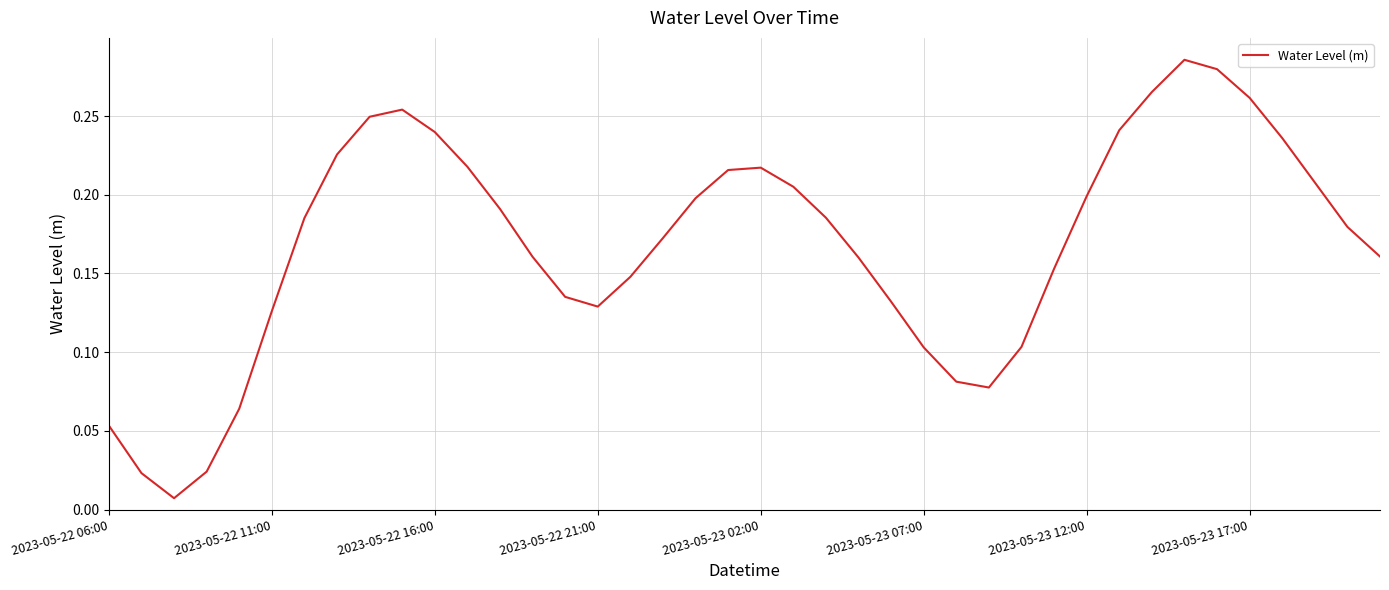

Is this an area chart (filled region under the line)?

No